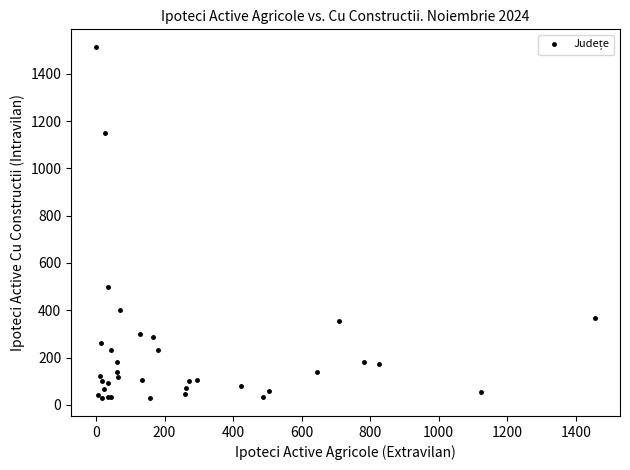

What Y value in the scatter plot is closest to 770?

499